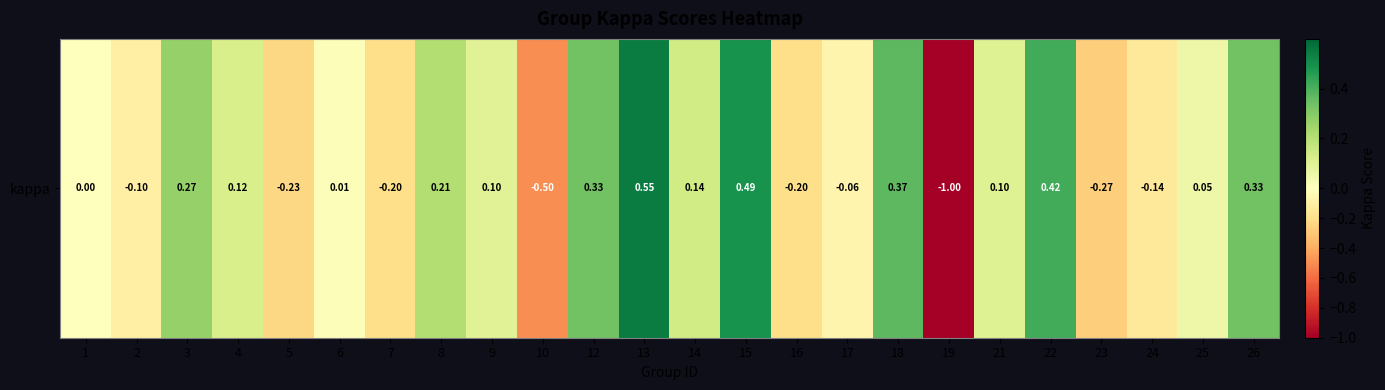

At which category does the chart reach its minimum across all series?

19